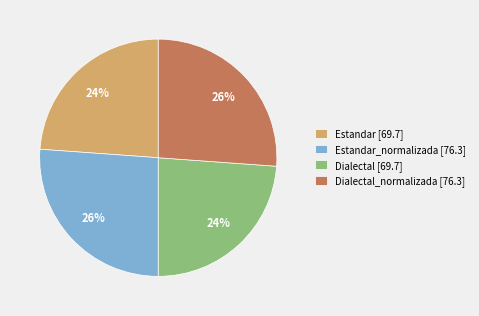

To the nearest percent, what portion does Dialectal [69.7] represent?

24%